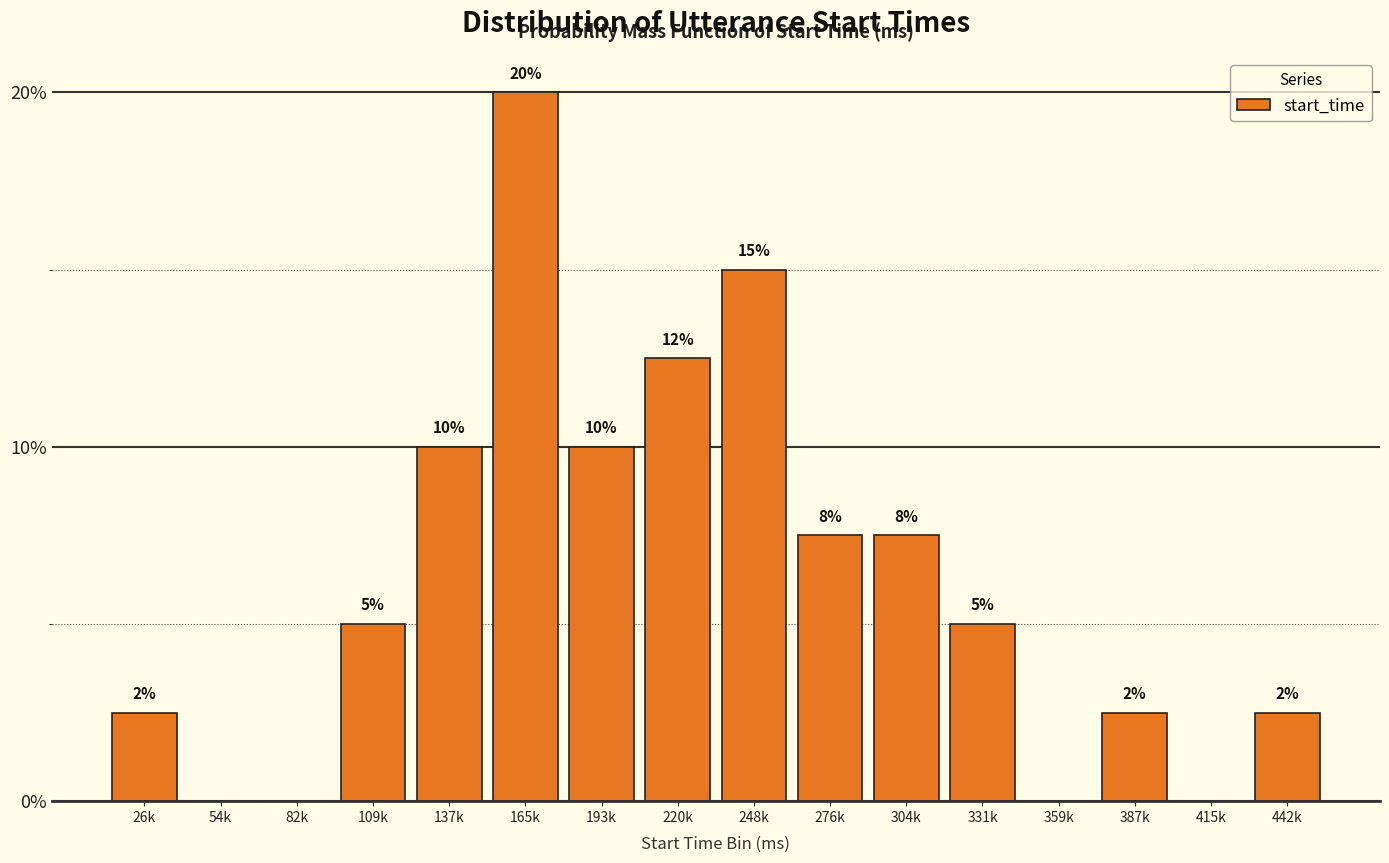

Which label corresponds to the largest value in the chart?

165k